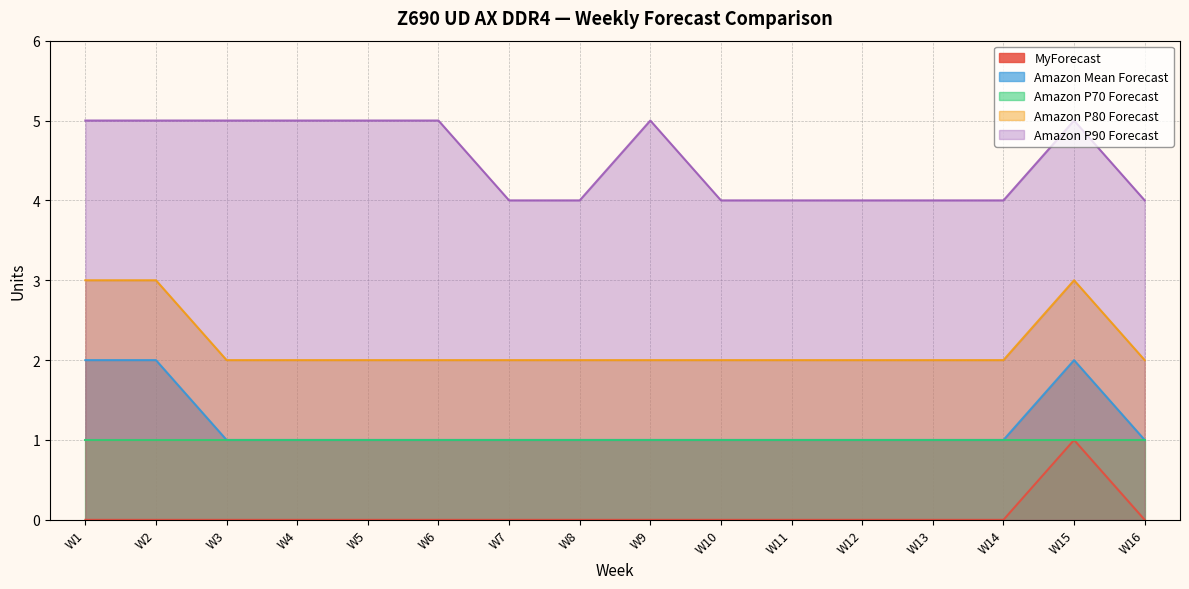

The value of Amazon P90 Forecast at W5 is 2. True or false?

False